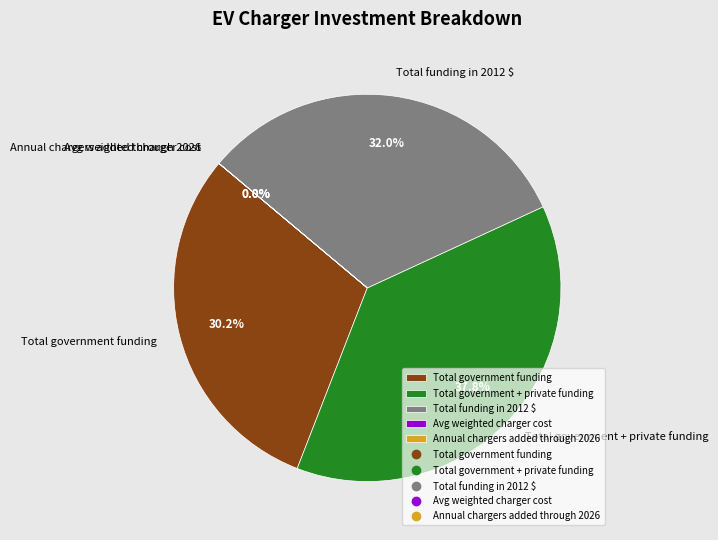

Which category has the biggest portion of the pie?

Total government + private funding